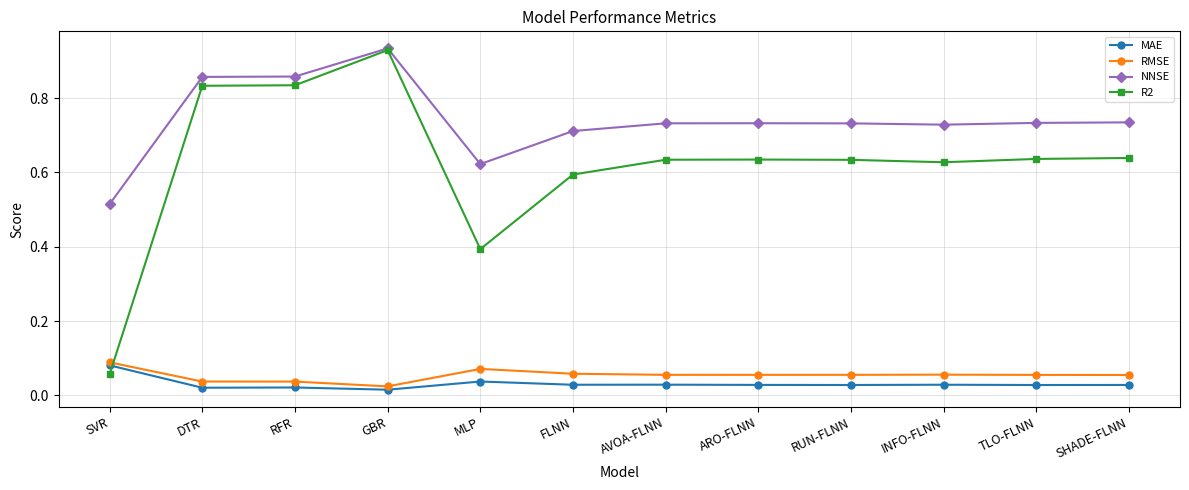

The MAE series shows 0.1 at MLP. True or false?

False